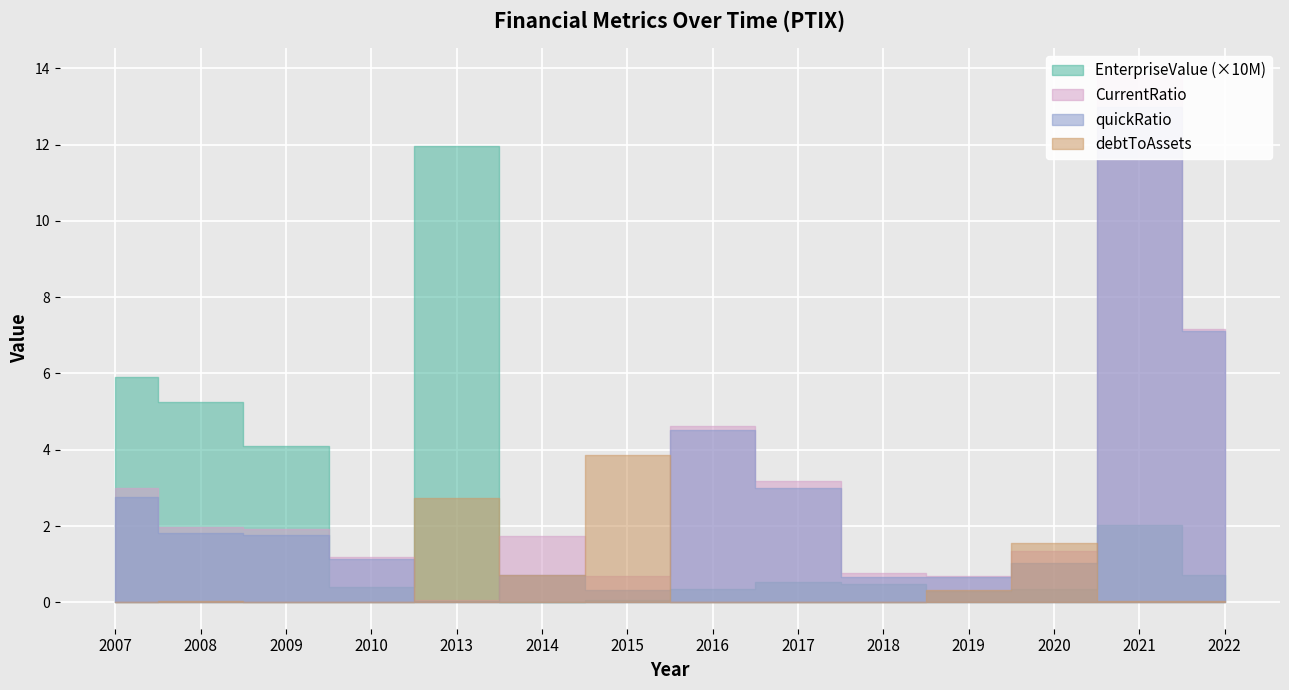

Where is the first local minimum for debtToAssets?

2014